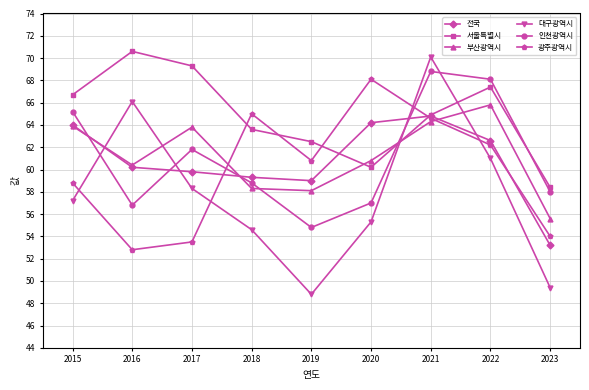

True or false: 전국 and 인천광역시 cross at least once.

True